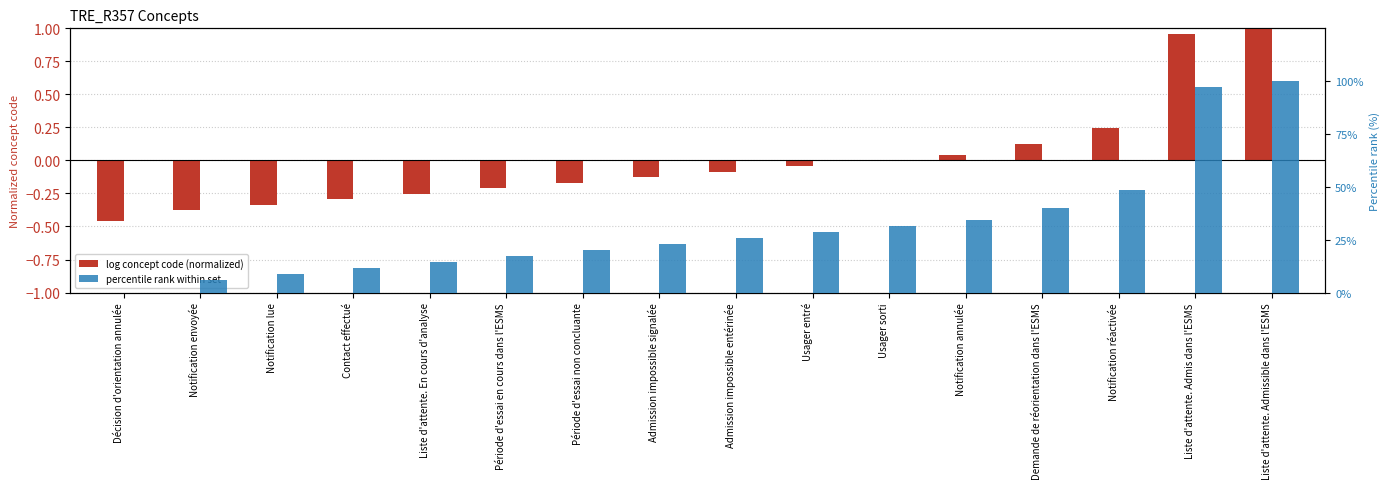

How many groups of bars are there?

16